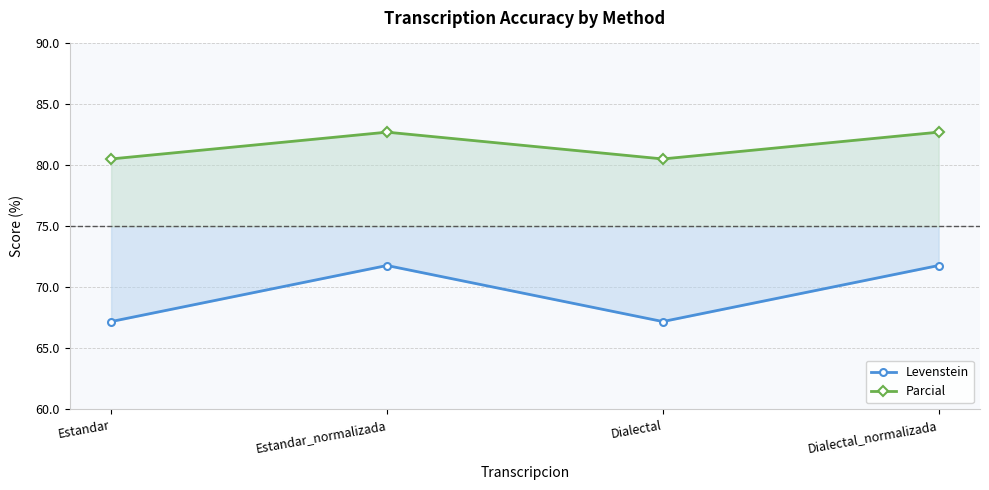

Where does the Levenstein series first go above 71?

Estandar_normalizada